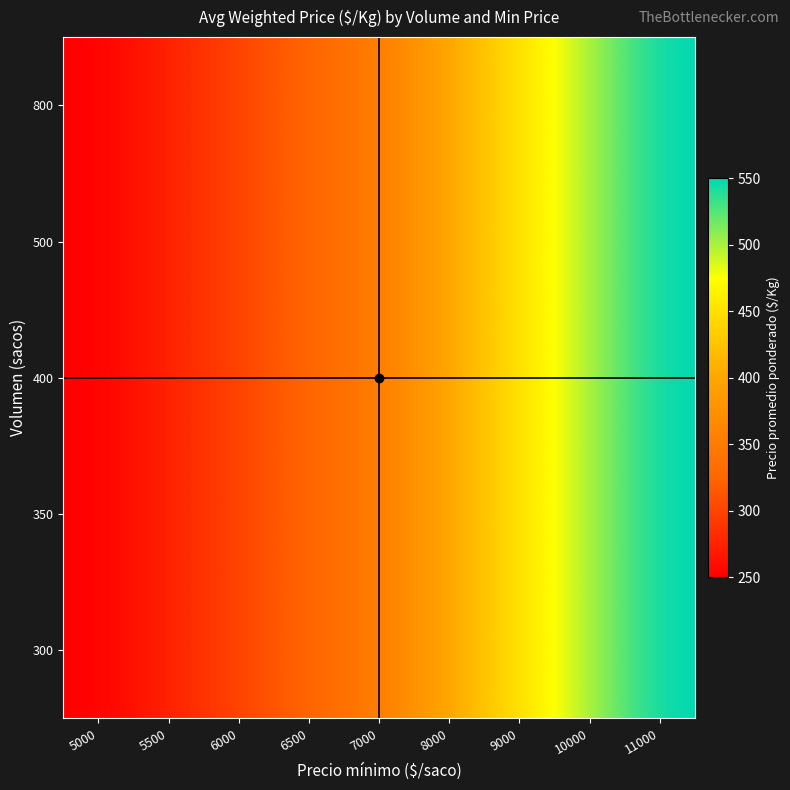

Reading left to right, transcribe all the data shown in this chart.

300: 5000=250	5500=275	6000=300	6500=325	7000=350	8000=400	9000=450	10000=500	11000=550
350: 5000=250	5500=275	6000=300	6500=325	7000=350	8000=400	9000=450	10000=500	11000=550
400: 5000=250	5500=275	6000=300	6500=325	7000=350	8000=400	9000=450	10000=500	11000=550
500: 5000=250	5500=275	6000=300	6500=325	7000=350	8000=400	9000=450	10000=500	11000=550
800: 5000=250	5500=275	6000=300	6500=325	7000=350	8000=400	9000=450	10000=500	11000=550